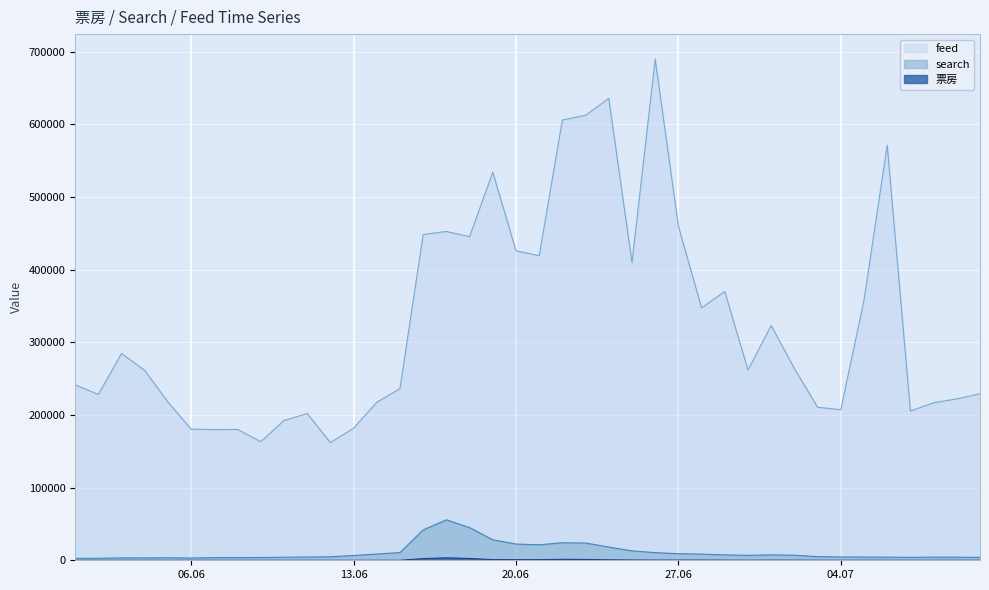

Between 2023-06-18 and 2023-06-25, which series saw the biggest shift?

feed